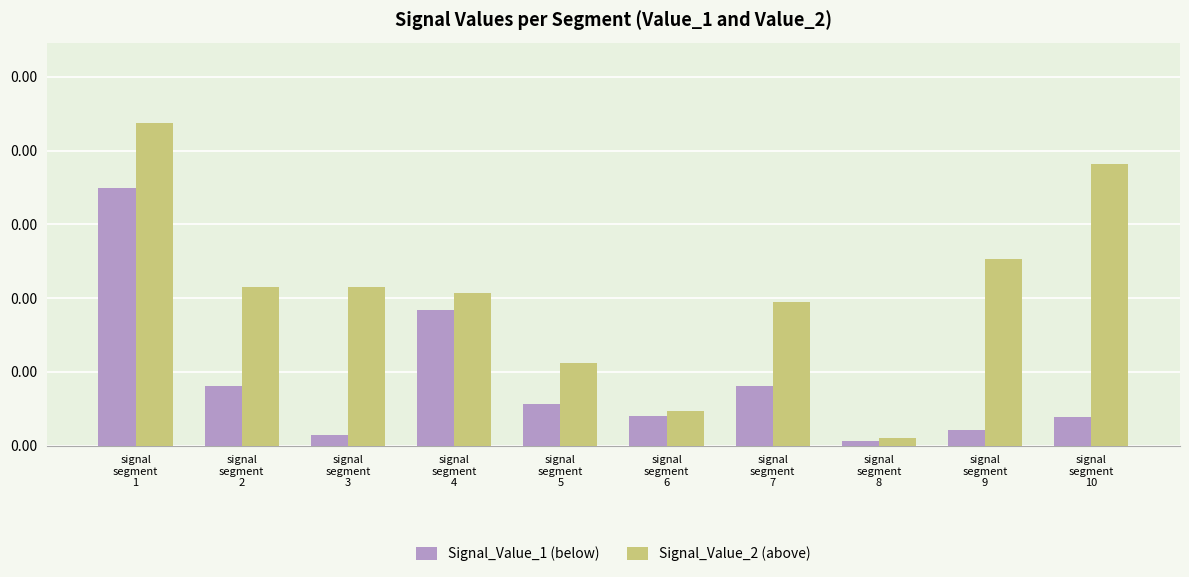

Which series changed the most between signal
segment
5 and signal
segment
10?

Signal_Value_2 (above)